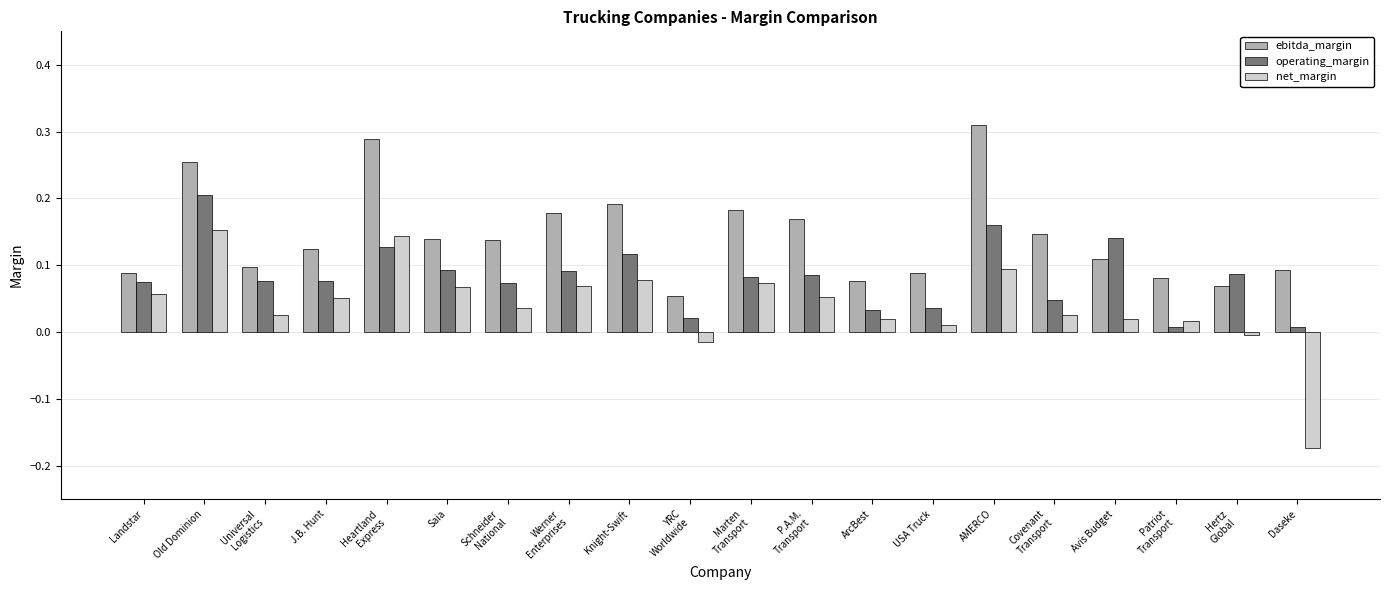

Which series has the largest total across all categories?

ebitda_margin